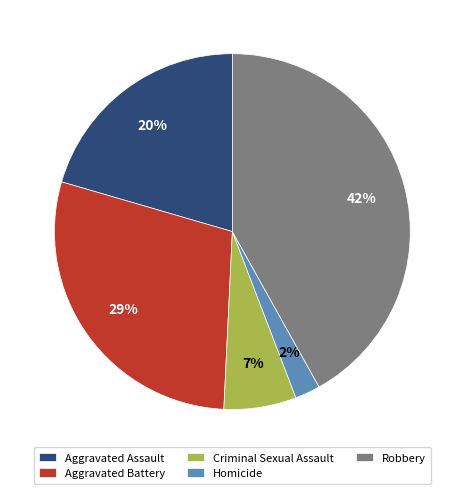

Which category has the biggest portion of the pie?

Robbery